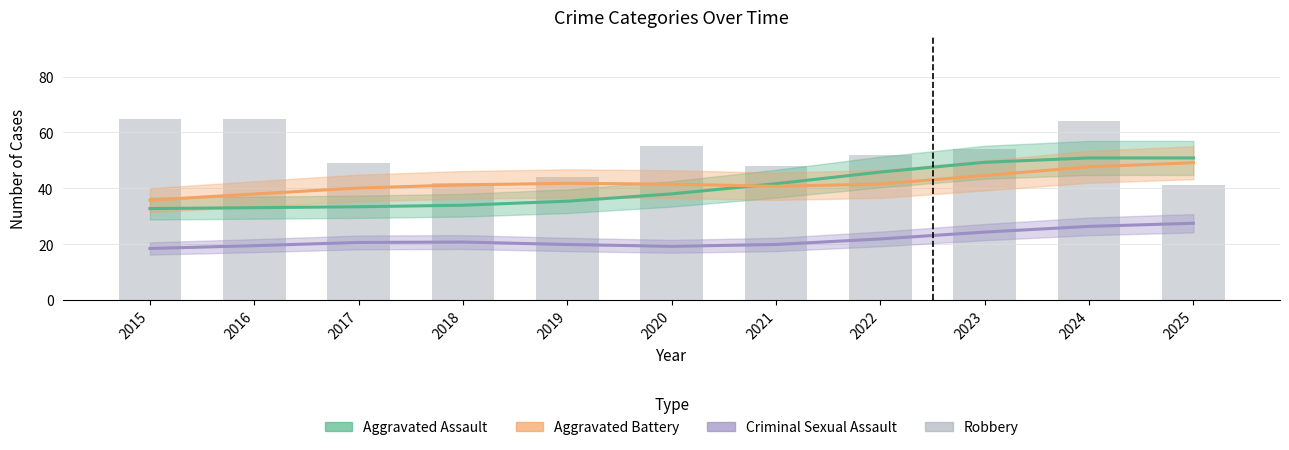

Reading left to right, transcribe all the data shown in this chart.

Aggravated Assault: 2015=32.7	2016=33.0	2017=33.4	2018=33.9	2019=35.4	2020=38.0	2021=41.6	2022=45.8	2023=49.3	2024=50.9	2025=50.9
Aggravated Battery: 2015=35.7	2016=38.0	2017=40.1	2018=41.2	2019=41.8	2020=41.5	2021=40.7	2022=41.5	2023=44.6	2024=47.7	2025=49.2
Criminal Sexual Assault: 2015=18.4	2016=19.4	2017=20.6	2018=20.7	2019=19.9	2020=19.2	2021=19.9	2022=21.8	2023=24.3	2024=26.3	2025=27.5
Robbery: 2015=65.0	2016=65.0	2017=49.0	2018=42.0	2019=44.0	2020=55.0	2021=48.0	2022=52.0	2023=54.0	2024=64.0	2025=41.0